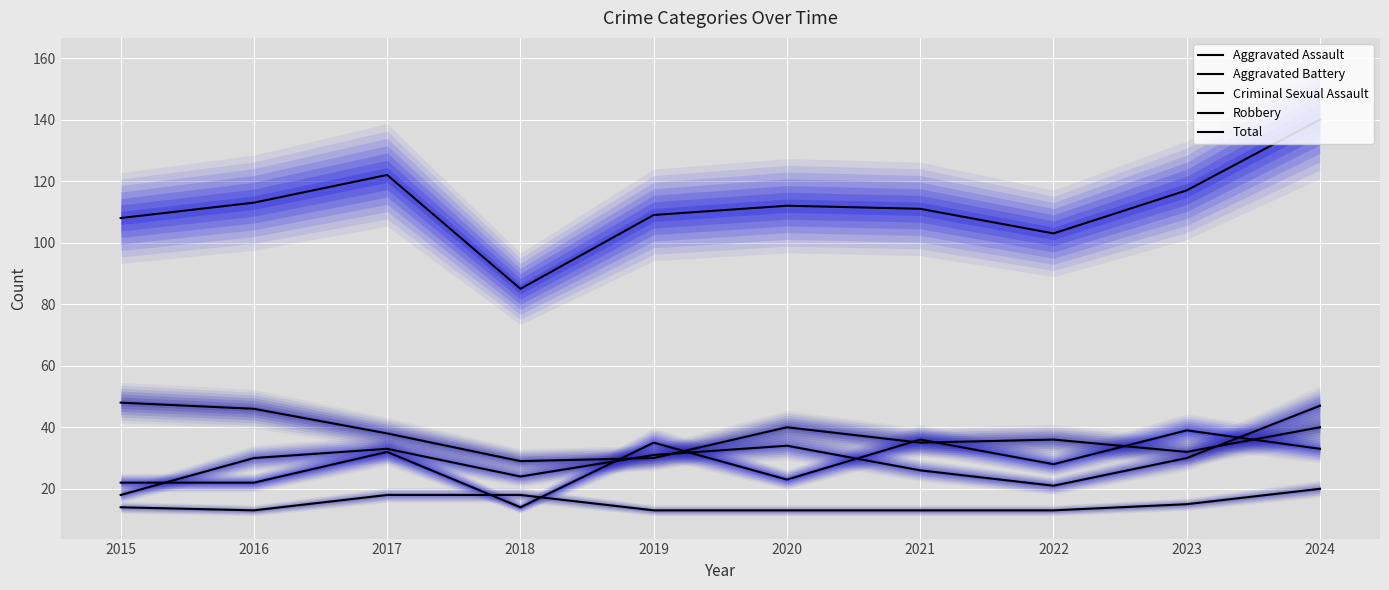

How many values in the Aggravated Battery series are below 30?

4